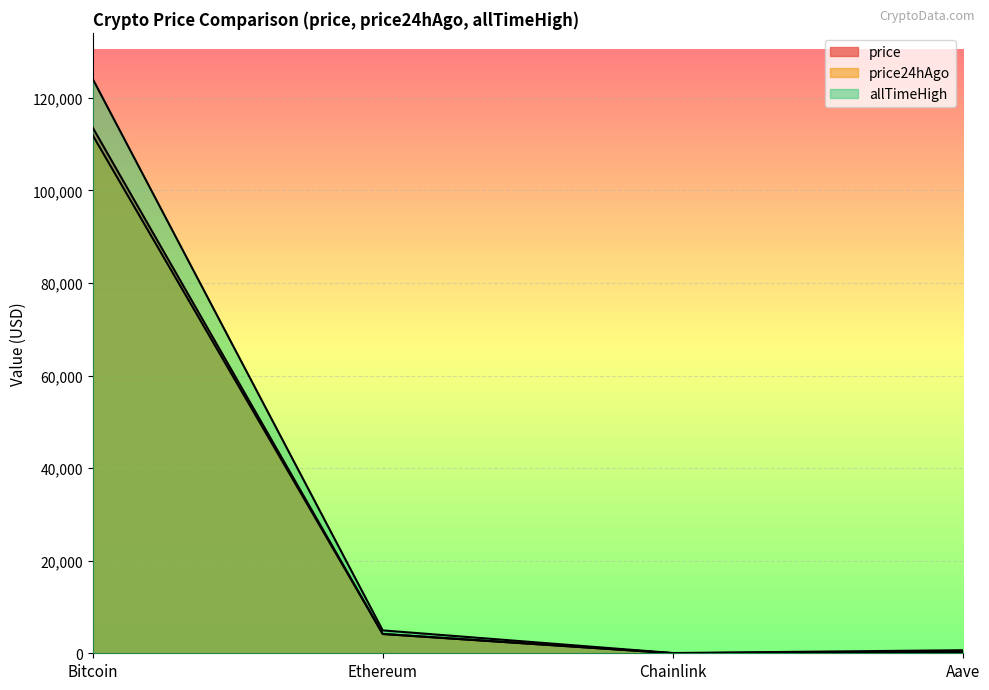

Reading right to left, extract all data points from this chart.

price: Aave=278.2	Chainlink=21.8	Ethereum=4170.4	Bitcoin=113602.0
price24hAgo: Aave=275.5	Chainlink=21.7	Ethereum=4168.3	Bitcoin=111948.0
allTimeHigh: Aave=661.7	Chainlink=52.7	Ethereum=4946.1	Bitcoin=124128.0